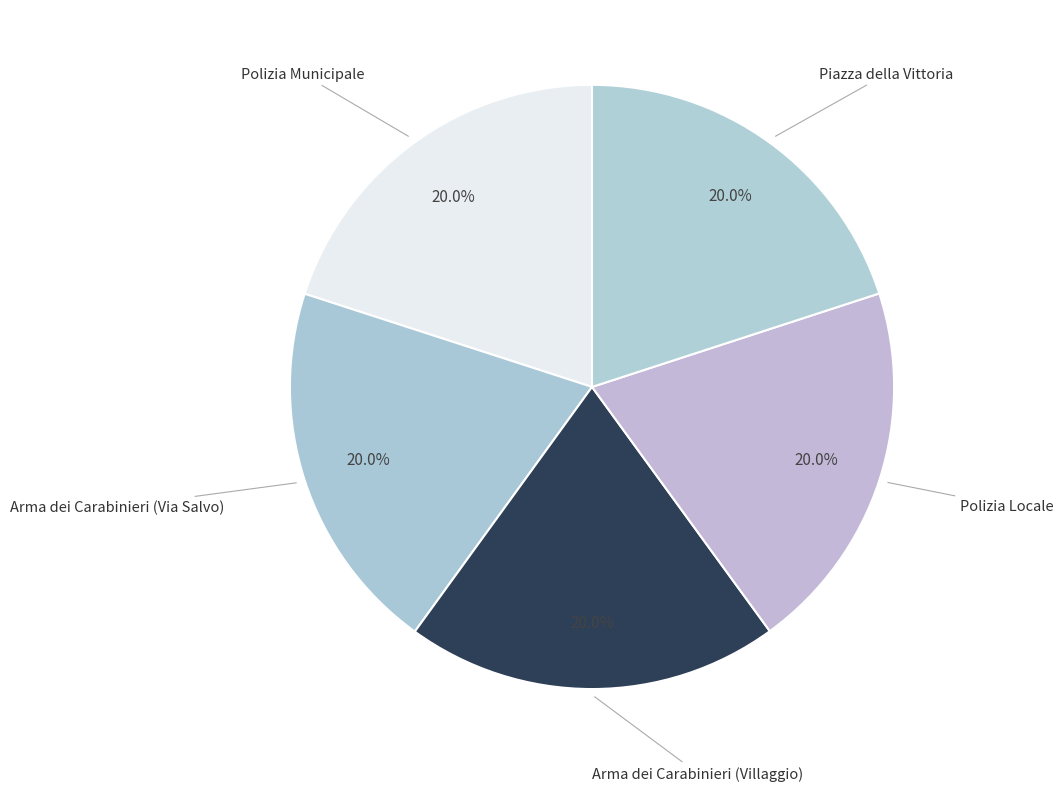

Does any single category account for the majority?

No